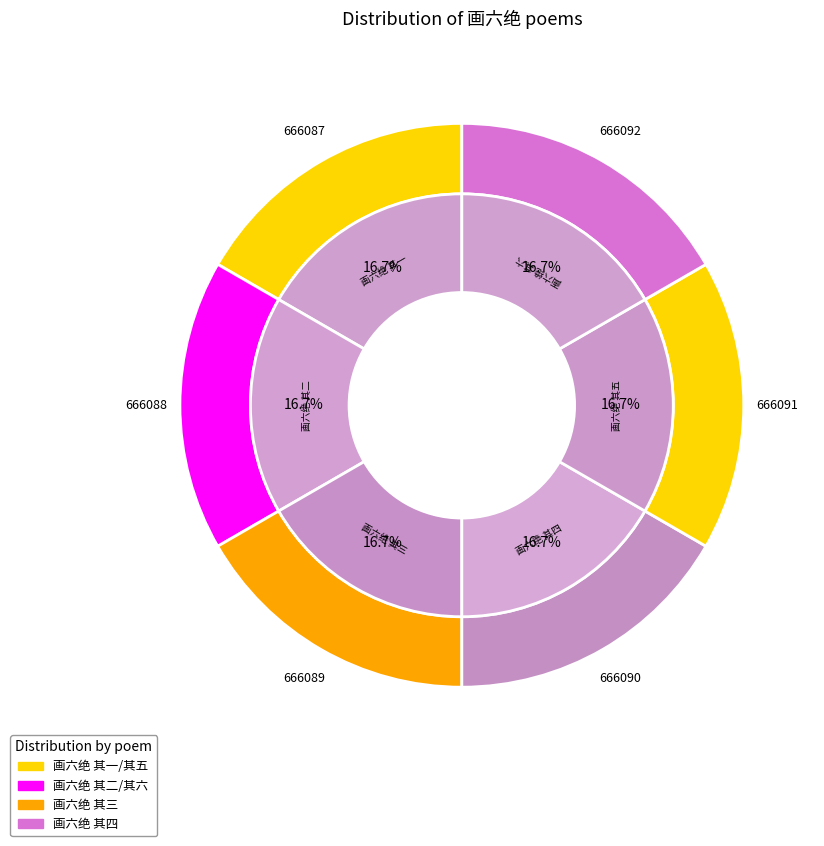

What percentage is the 画六绝 其四 slice, to the nearest percent?

17%